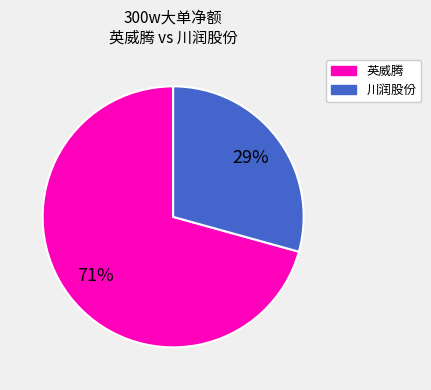

To the nearest percent, what is the average slice percentage?

50%